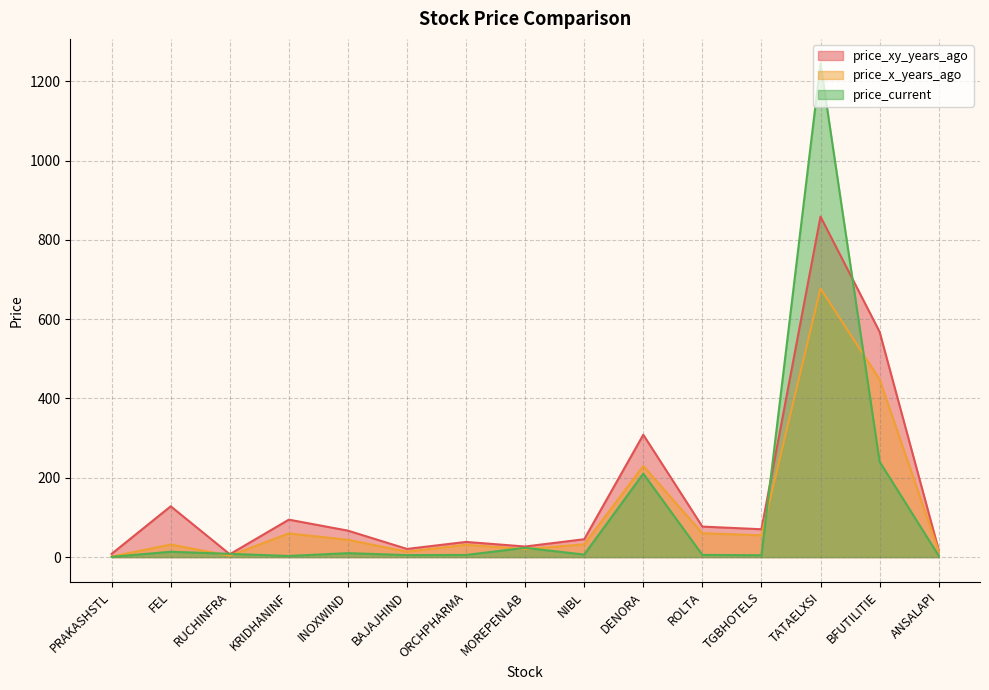

Which label corresponds to the largest value in the chart?

TATAELXSI